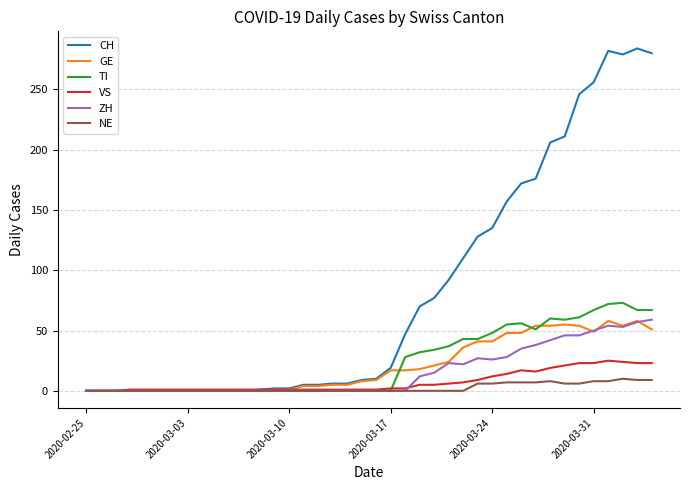

How many lines are shown in the chart?

6